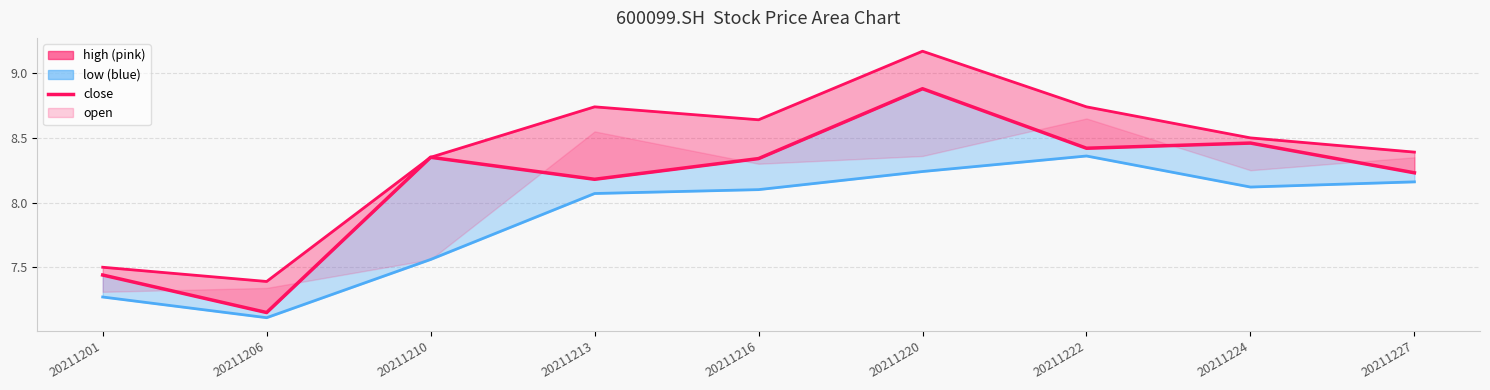

What is the greatest value displayed?

9.2